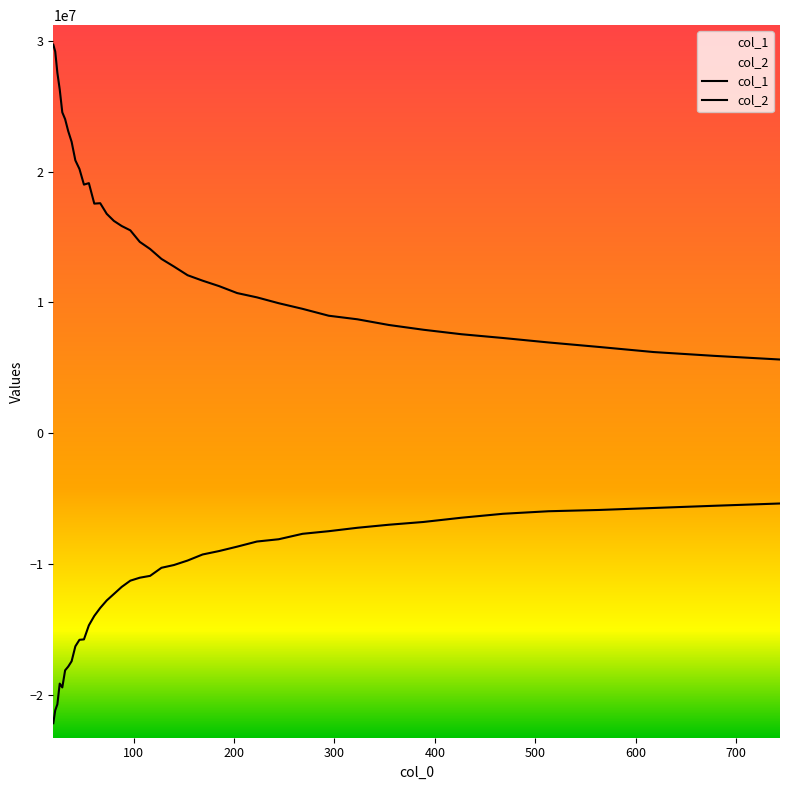

What is the sum of the col_2 values at 32 and 800?

-23082383.2